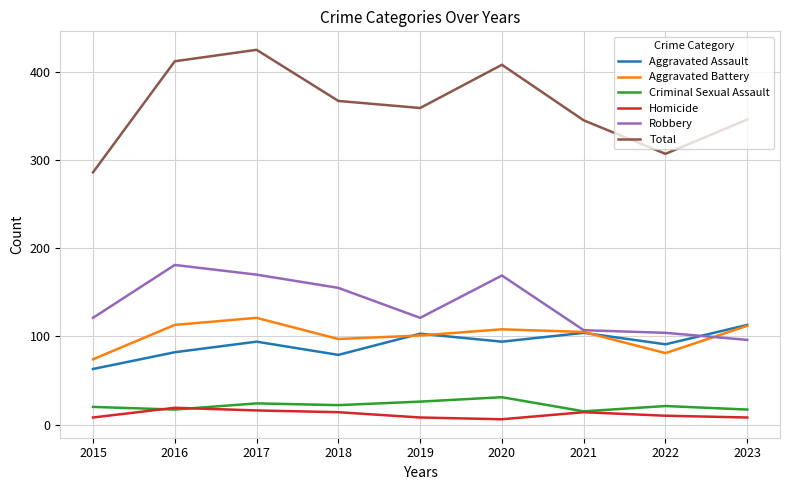

Which category has the highest value across all series?

2017